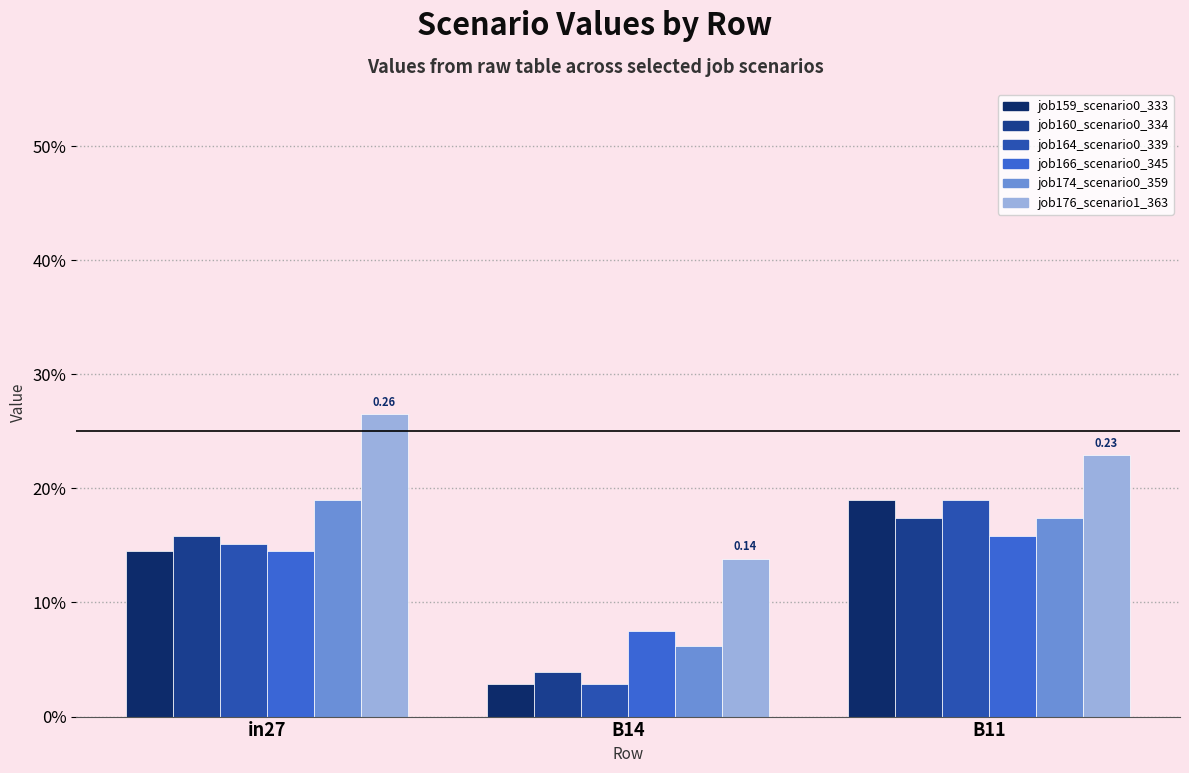

Which category has the highest value in the job164_scenario0_339 series?

B11